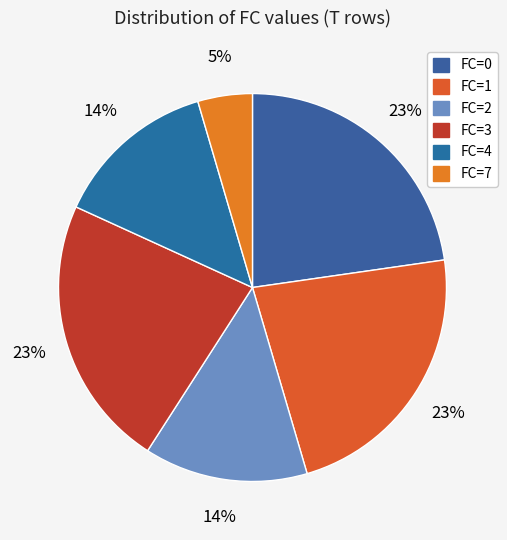

Which category has the biggest portion of the pie?

FC=0